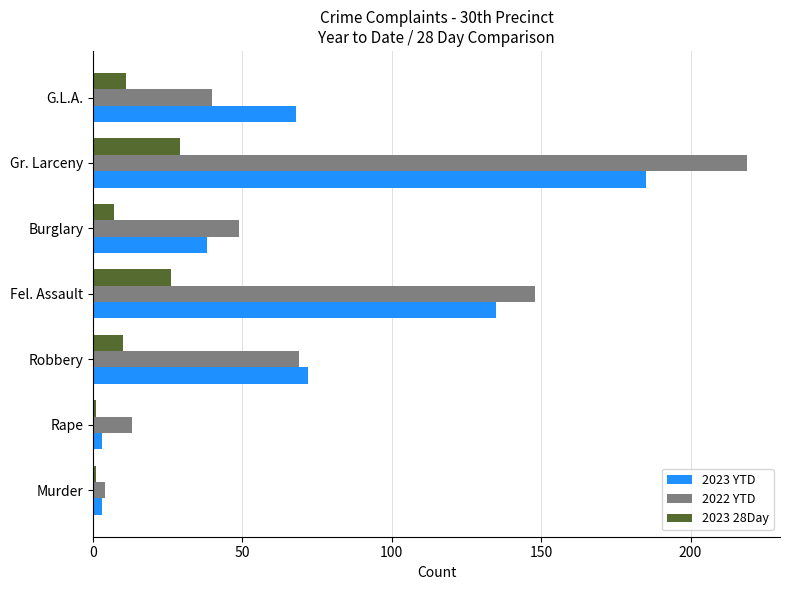

Which series has the largest range (max minus min)?

2022 YTD